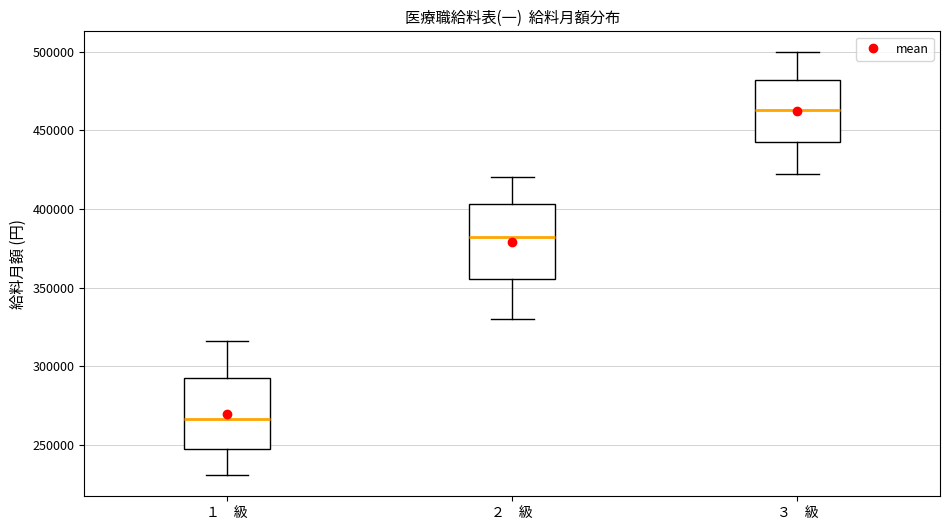

Which box's median line is the lowest?

１ 級